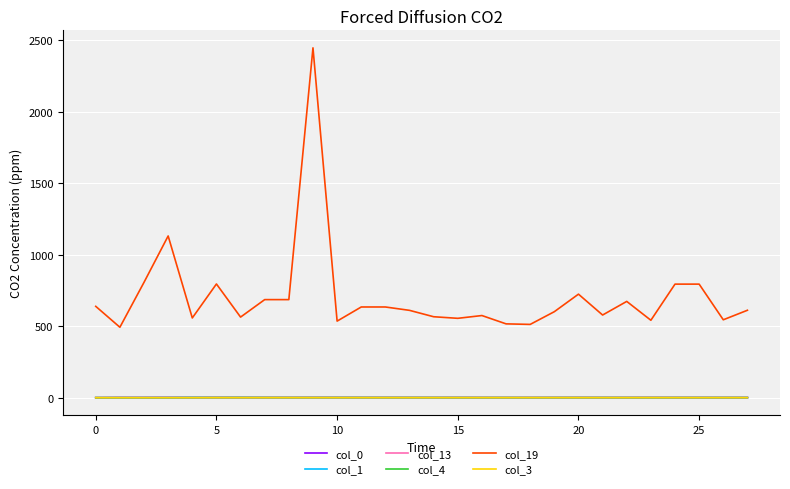

What is the maximum value shown in the chart?

2445.4